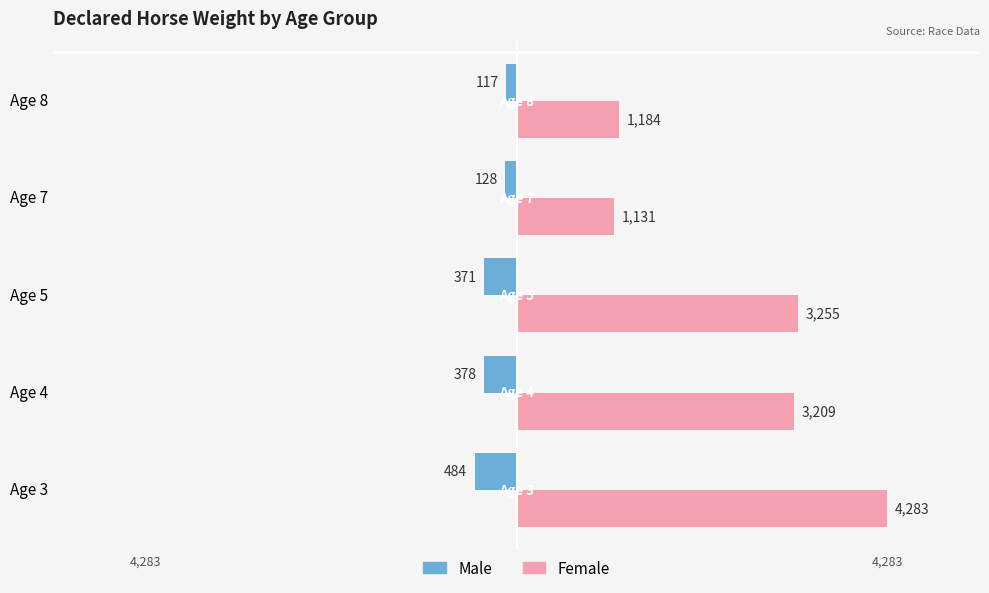

What are all the series names shown in the legend?

Male, Female